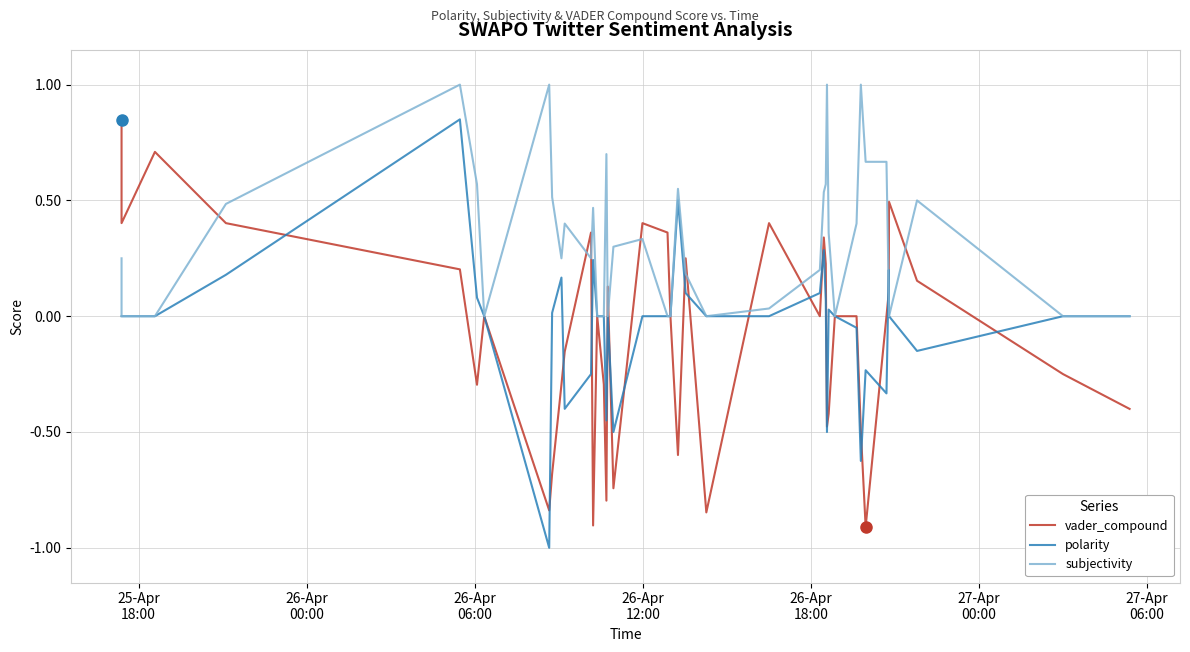

What is the greatest value displayed?

1.0